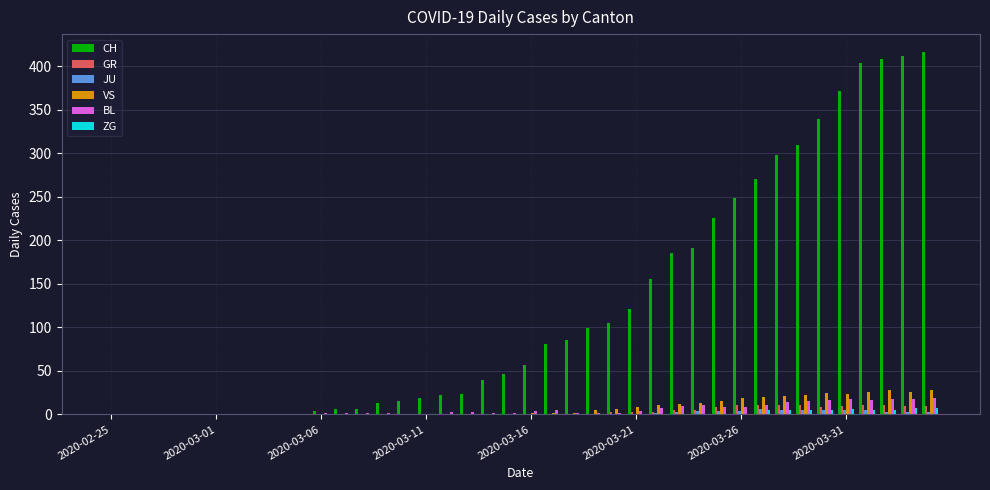

Are the bars grouped side by side (vs. stacked)?

Yes